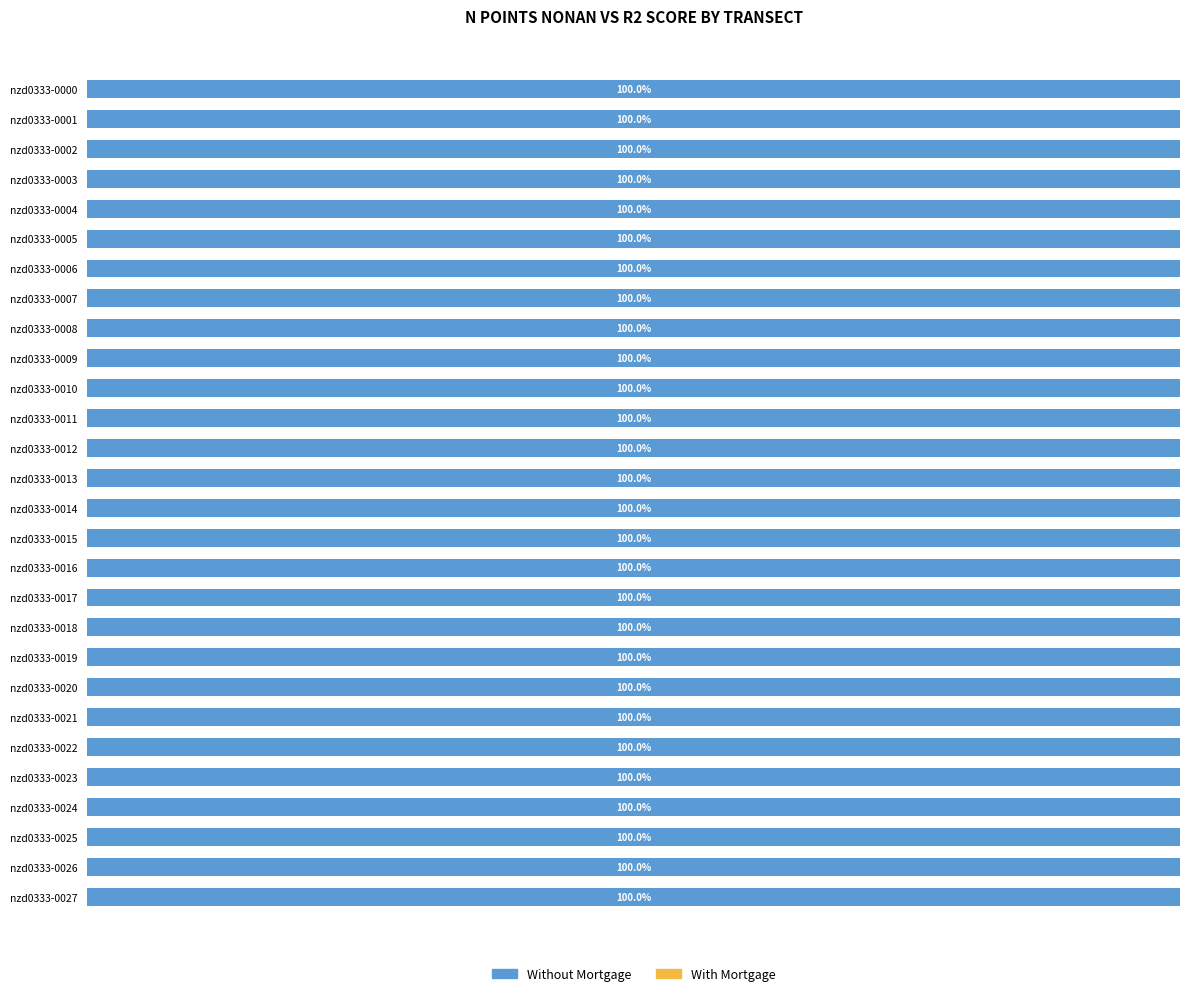

Where is Without Mortgage nearest to the value 99?

nzd0333-0027